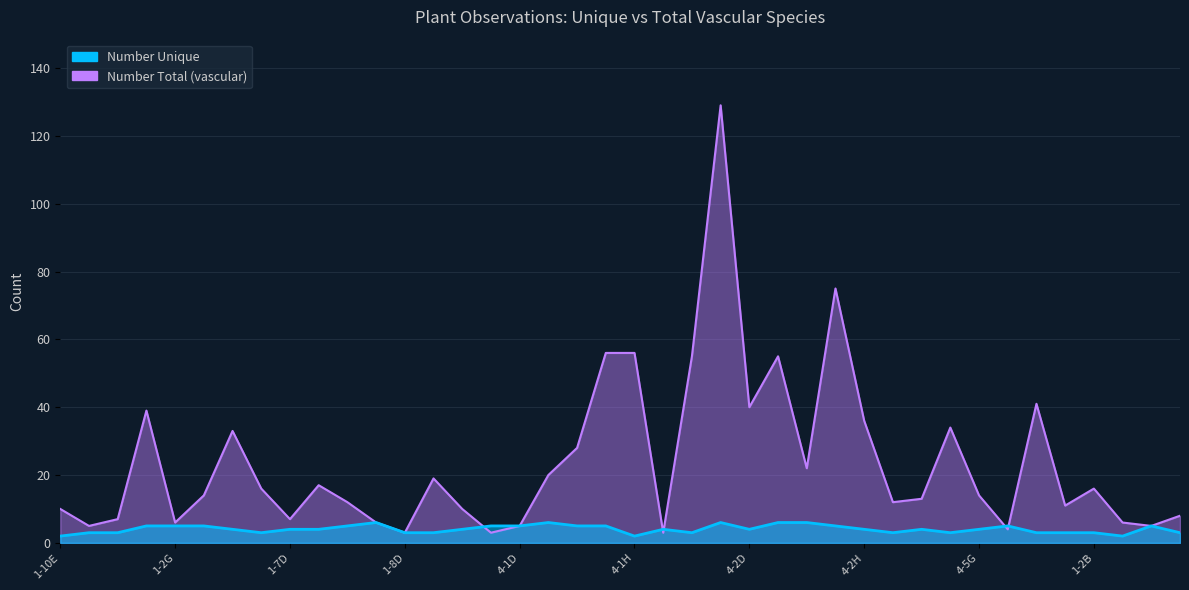

Reading left to right, list all the values displayed in this chart.

Number Unique: 2	3	3	5	5	5	4	3	4	4	5	6	3	3	4	5	5	6	5	5	2	4	3	6	4	6	6	5	4	3	4	3	4	5	3	3	3	2	5	3
Number Total (vascular): 10	5	7	39	6	14	33	16	7	17	12	6	3	19	10	3	5	20	28	56	56	3	55	129	40	55	22	75	36	12	13	34	14	4	41	11	16	6	5	8